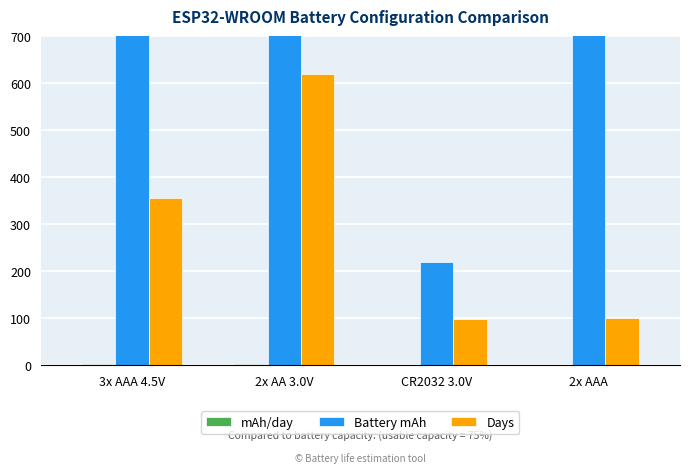

How many data points in mAh/day are less than 2?

2